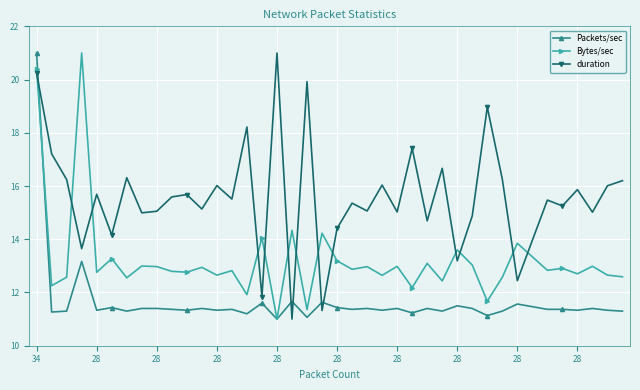

True or false: Packets/sec has more than 0 points higher than both neighbors.

True